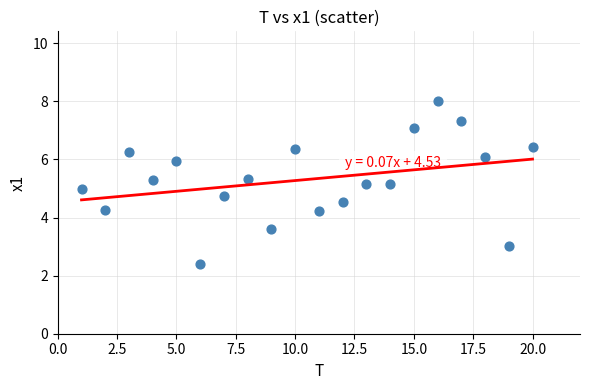

What is the range of X values (max minus min)?

19.0